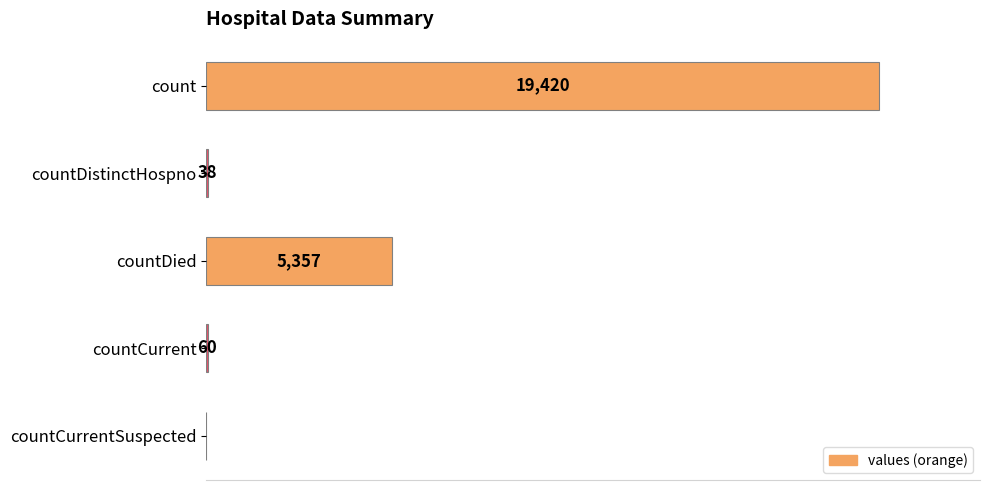

Which has a higher value, countDied or count?

count